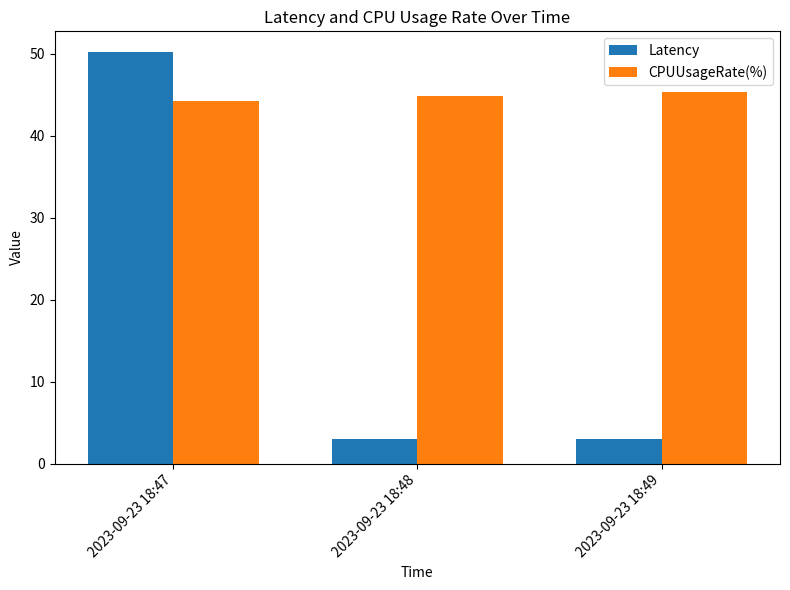

Reading left to right, extract all data points from this chart.

Latency: 2023-09-23 18:47=50.2	2023-09-23 18:48=3.0	2023-09-23 18:49=3.0
CPUUsageRate(%): 2023-09-23 18:47=44.2	2023-09-23 18:48=44.9	2023-09-23 18:49=45.4